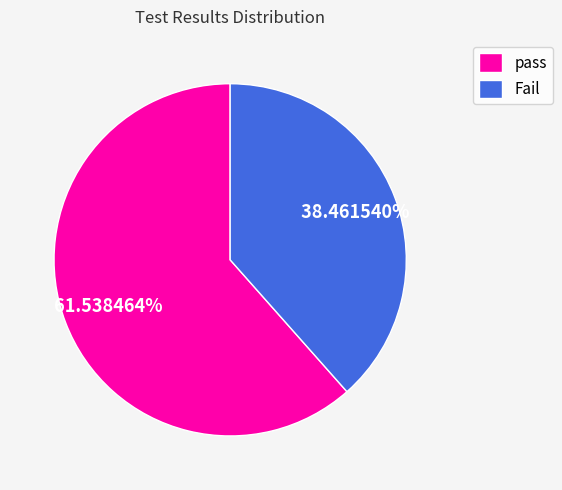

Which category has the biggest portion of the pie?

pass